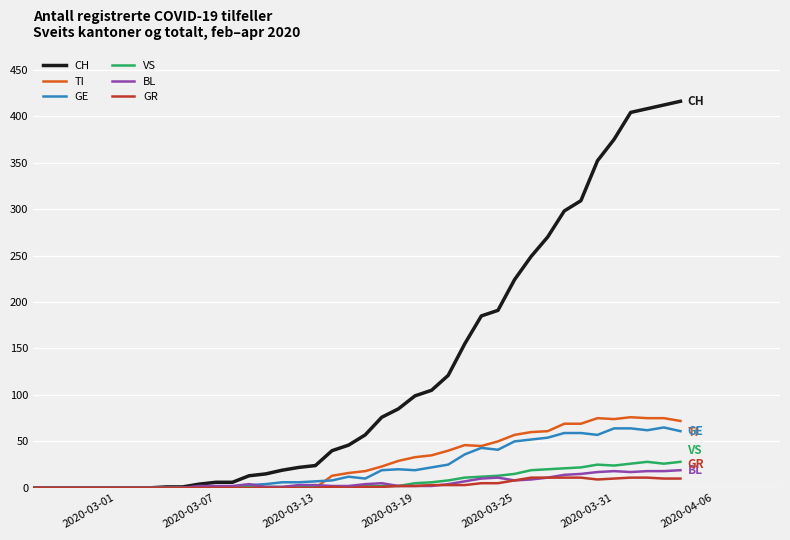

What is the highest value of the GE series?

65